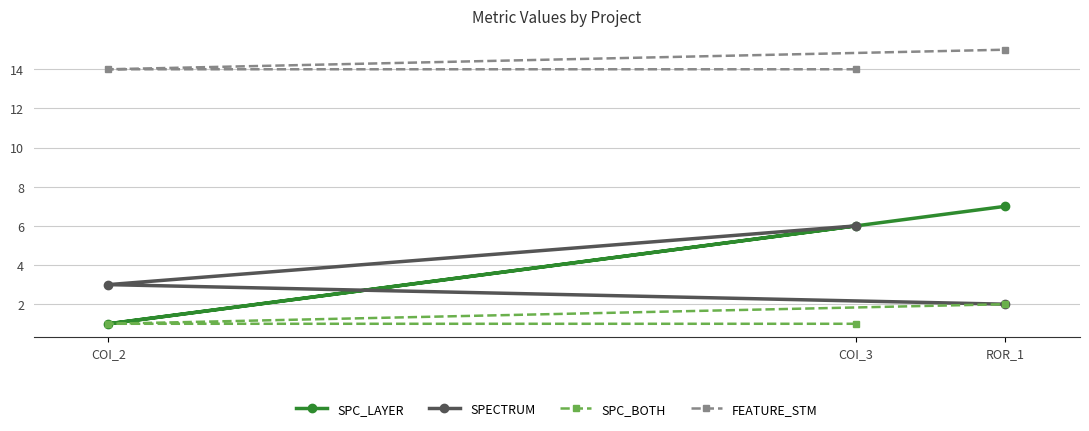

Reading left to right, list all the values displayed in this chart.

SPC_LAYER: COI_2=1	COI_3=6	ROR_1=7
SPECTRUM: COI_2=3	COI_3=6	ROR_1=2
SPC_BOTH: COI_2=1	COI_3=1	ROR_1=2
FEATURE_STM: COI_2=14	COI_3=14	ROR_1=15